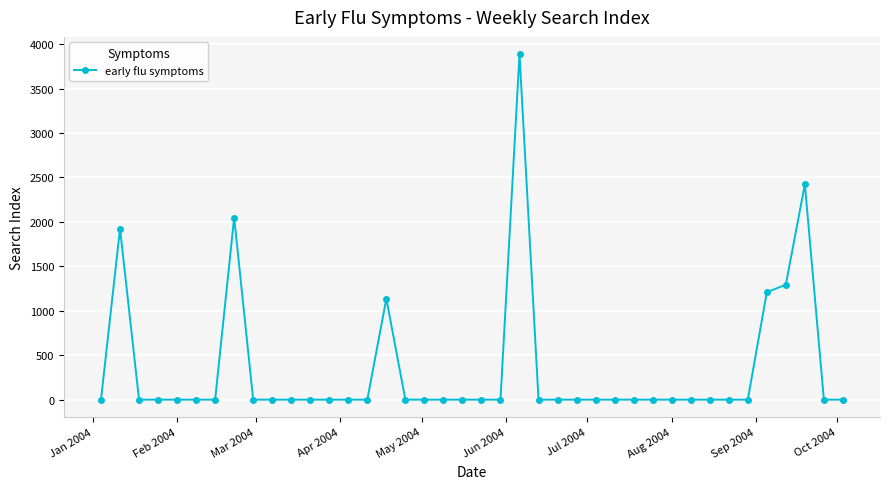

What is the difference between the second highest and minimum values?

2423.6